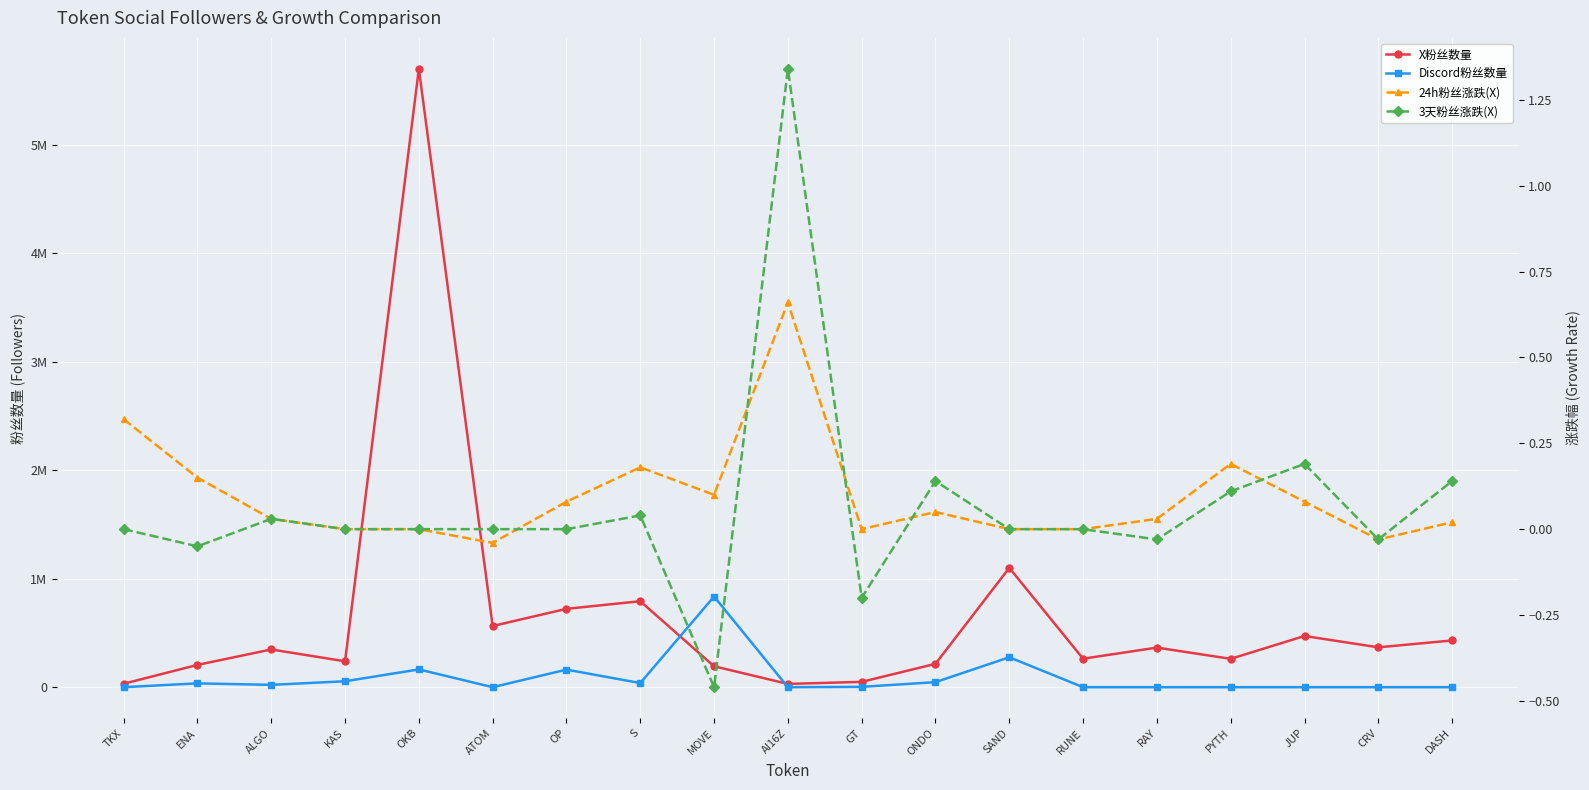

List the labels in order of X粉丝数量 value, largest first.

OKB, SAND, S, OP, ATOM, JUP, DASH, CRV, RAY, ALGO, RUNE, PYTH, KAS, ONDO, ENA, MOVE, GT, TKX, AI16Z